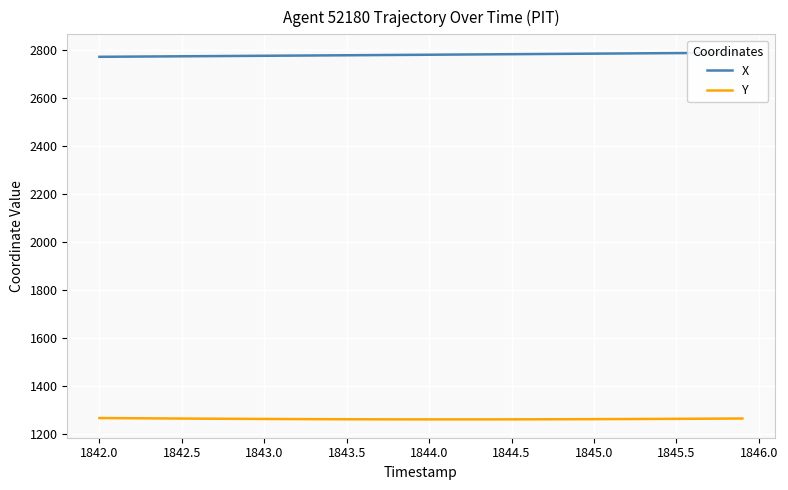

The value of Y at 1844.0 is 288.5. True or false?

False